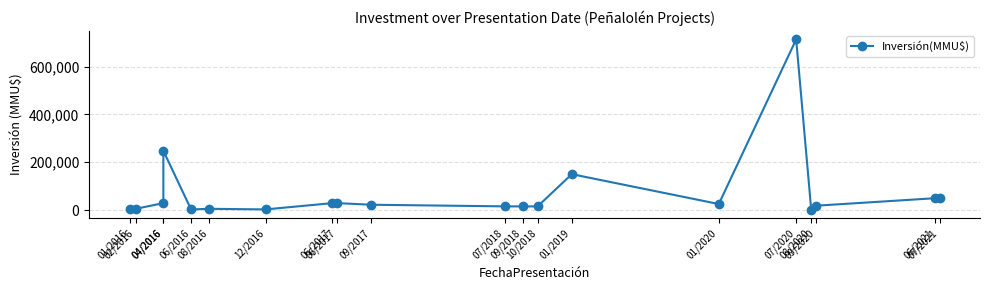

Where is the data nearest to the value 357363?

04/2016